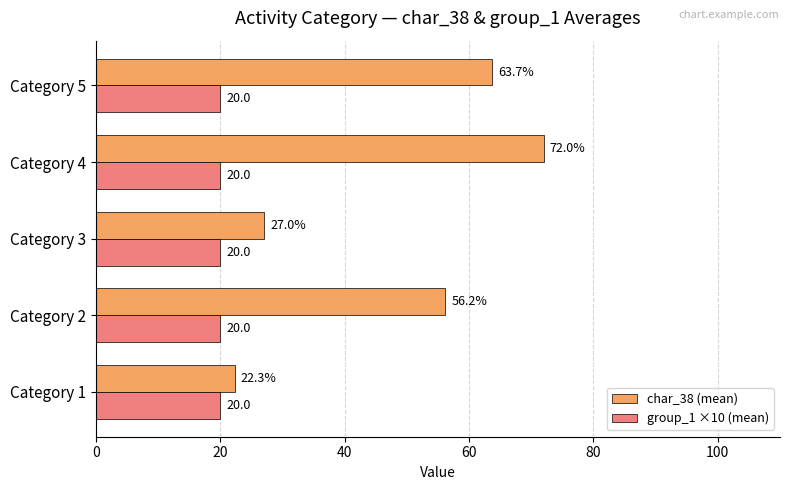

List the labels in order of char_38 (mean) value, largest first.

Category 4, Category 5, Category 2, Category 3, Category 1